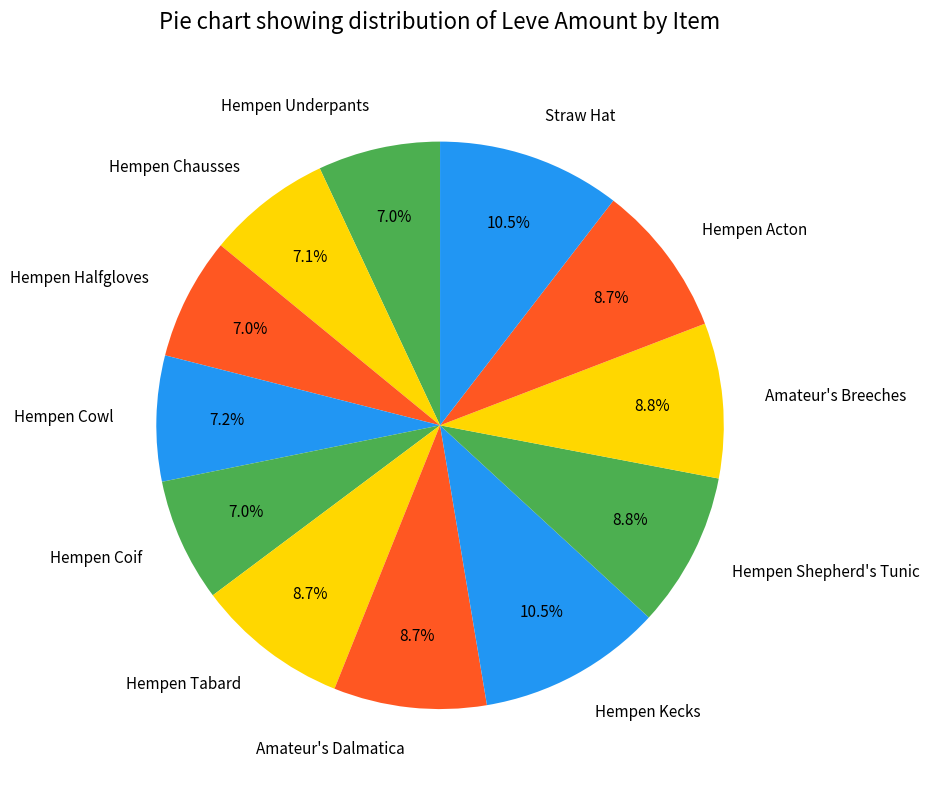

What portion of the pie excludes Hempen Shepherd's Tunic?

91.2%